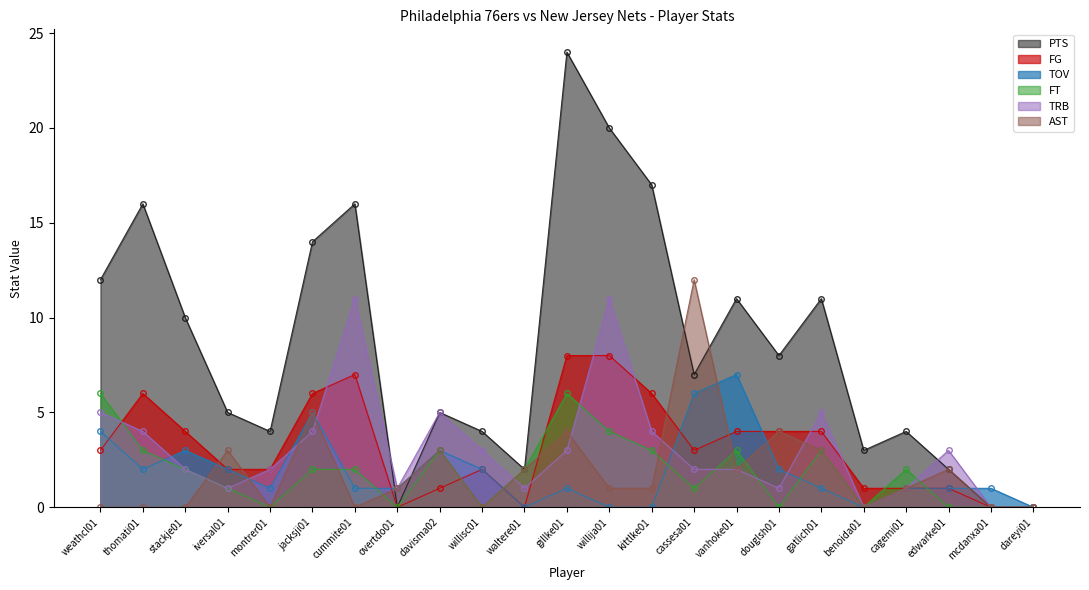

How many data points does each series have?

23